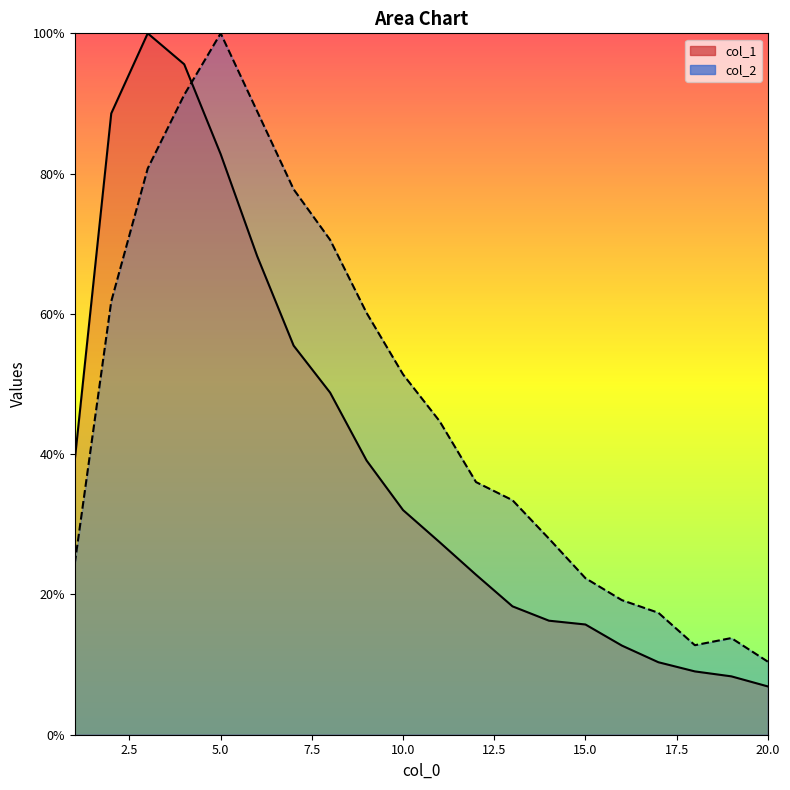

Between 4 and 11, which series saw the biggest shift?

col_1